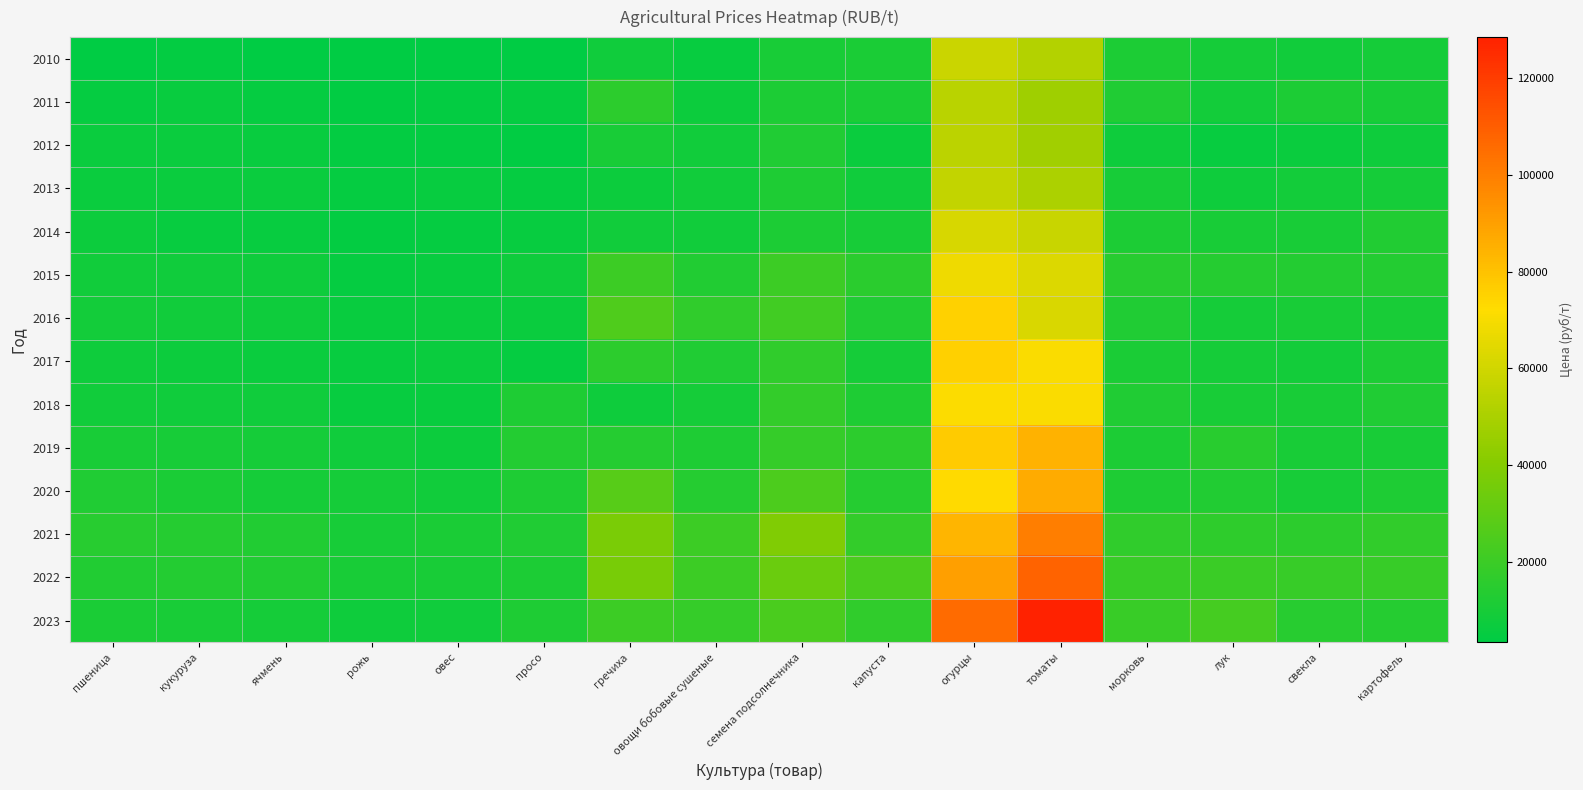

At томаты, list the series in order from smallest to largest.

2011, 2012, 2013, 2010, 2014, 2016, 2015, 2017, 2018, 2019, 2020, 2021, 2022, 2023